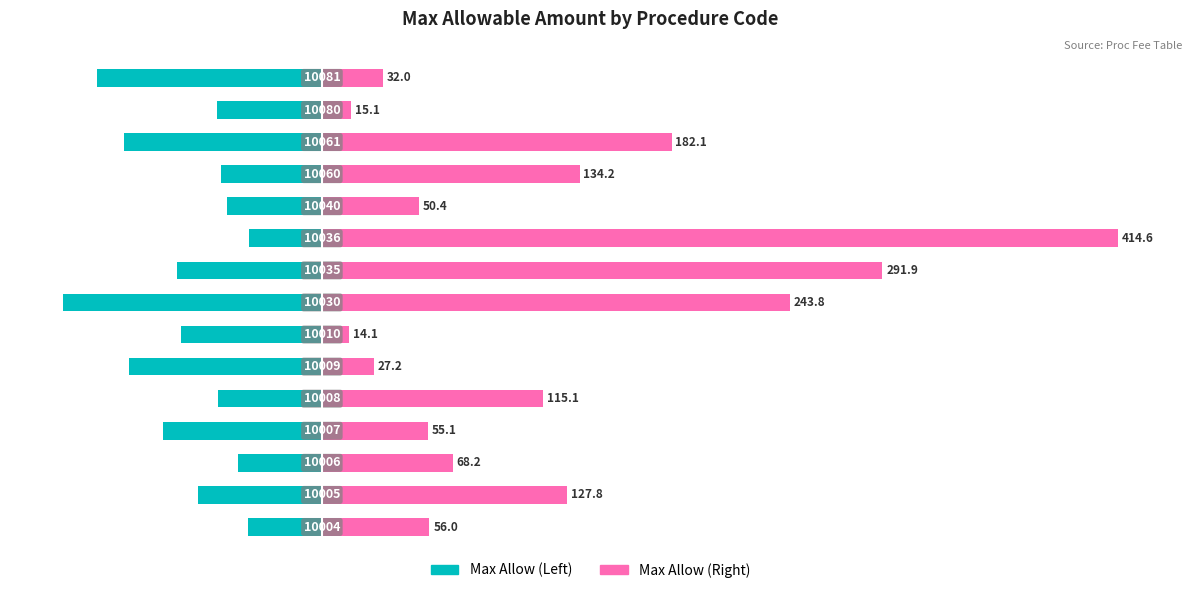

What is the smallest value displayed?

-134.9